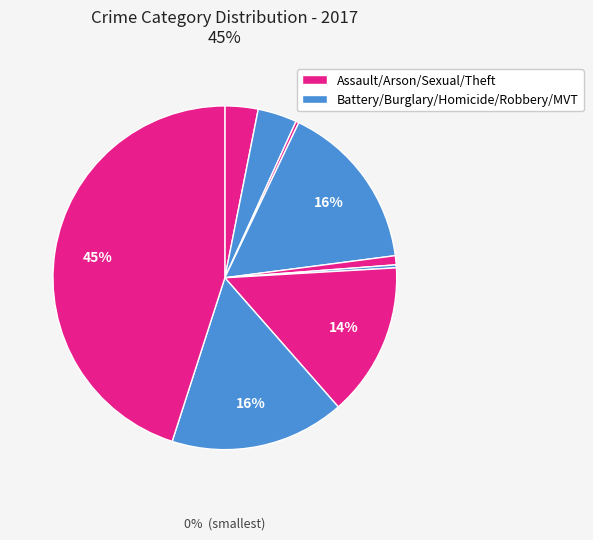

How many segments does this pie chart have?

9